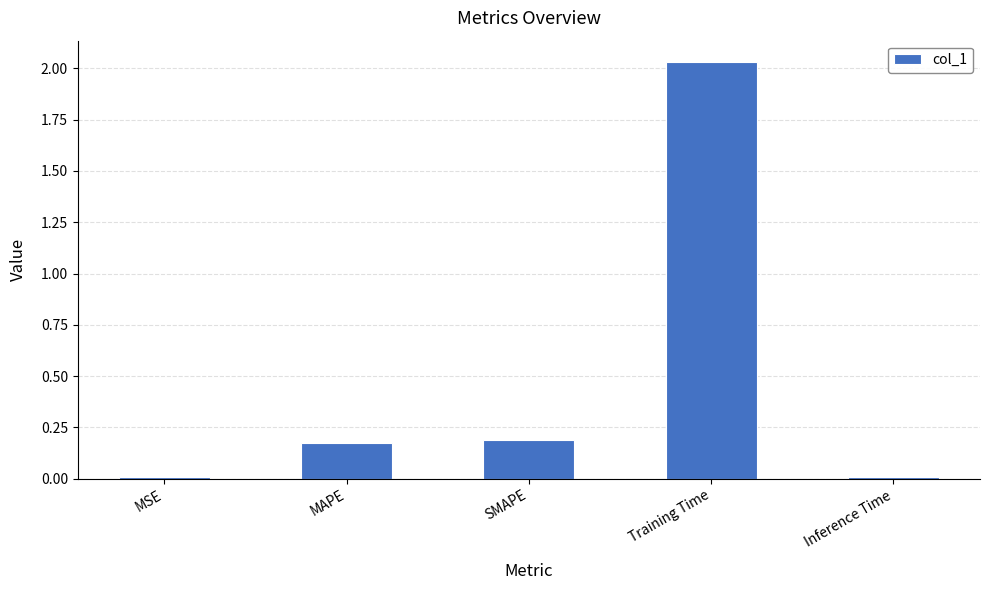

Count the number of data series in this chart.

1